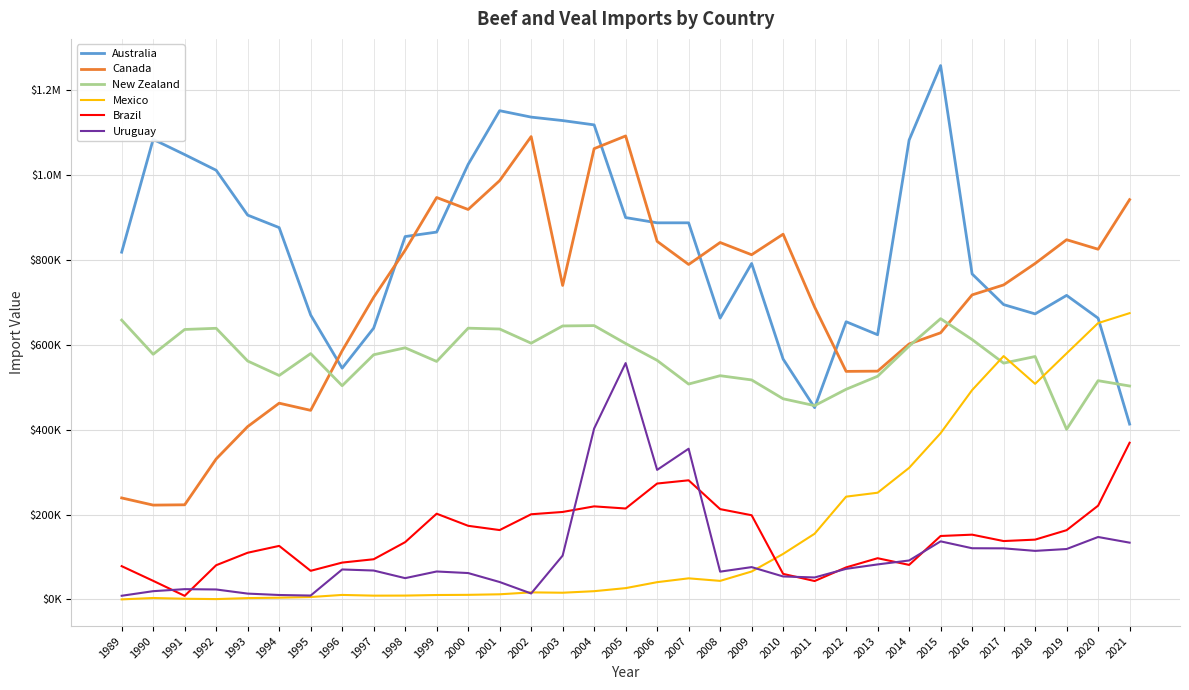

What is the minimum value for Uruguay?

8712.2